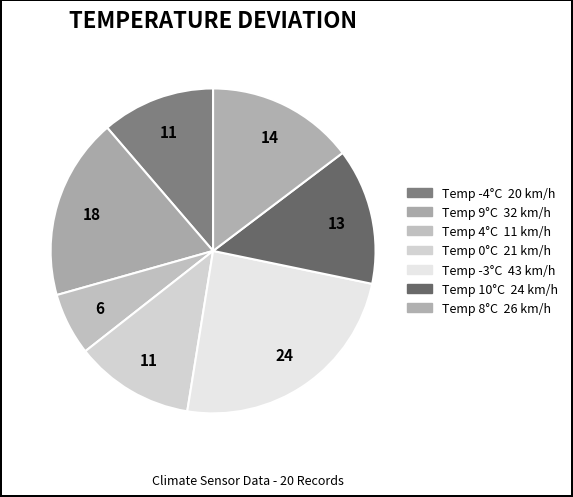

To the nearest percent, what is the difference between the largest and smallest slice percentages?

18%